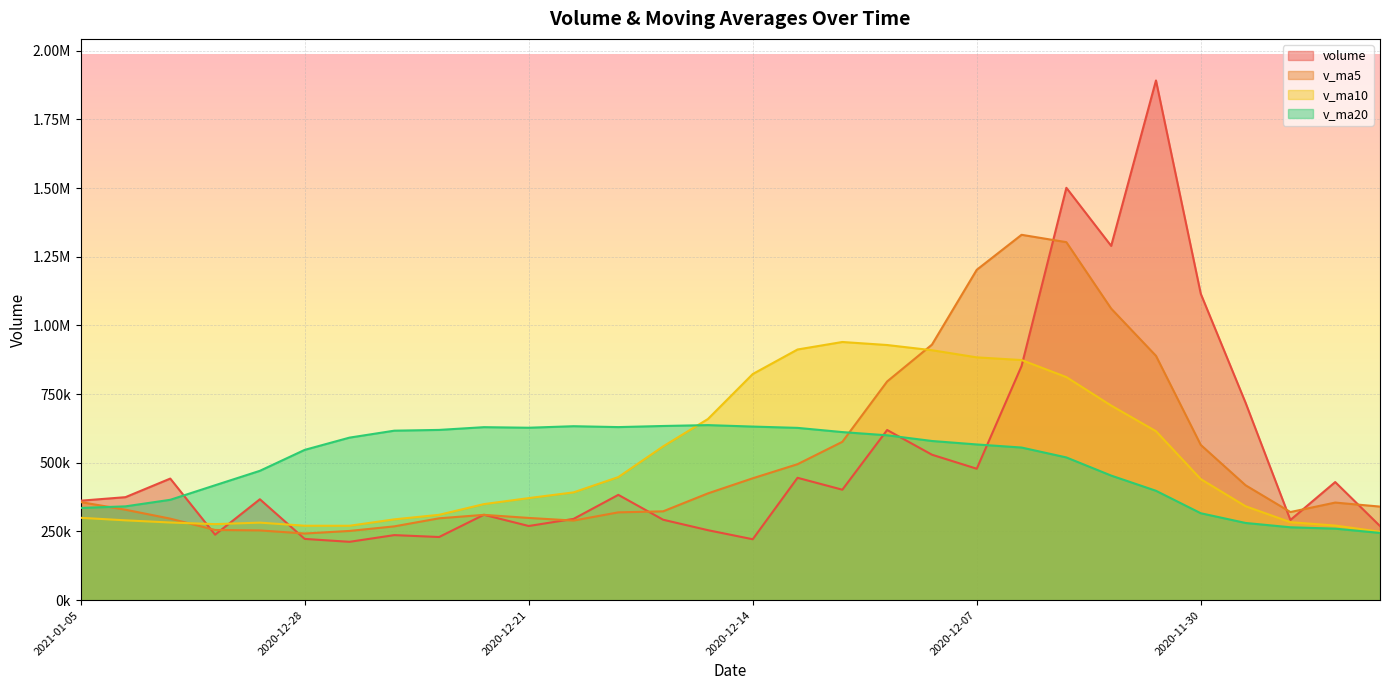

In v_ma20, how many points are lower than both neighbors (excluding endpoints)?

2